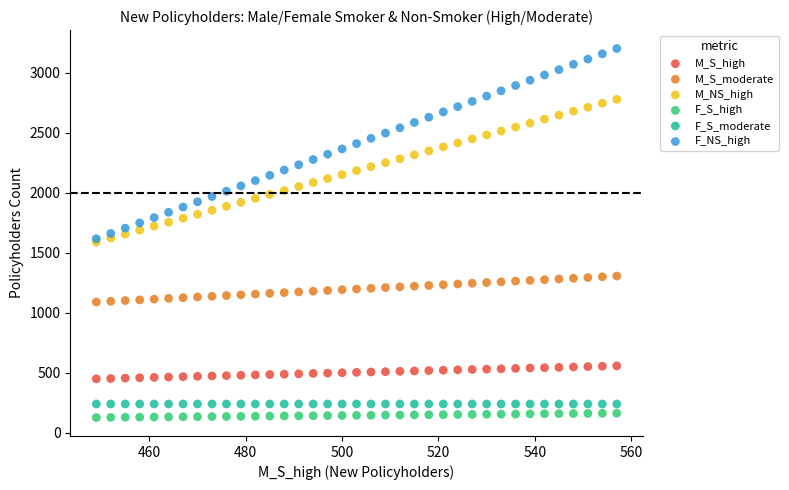

What are all the series names shown in the legend?

M_S_high, M_S_moderate, M_NS_high, F_S_high, F_S_moderate, F_NS_high